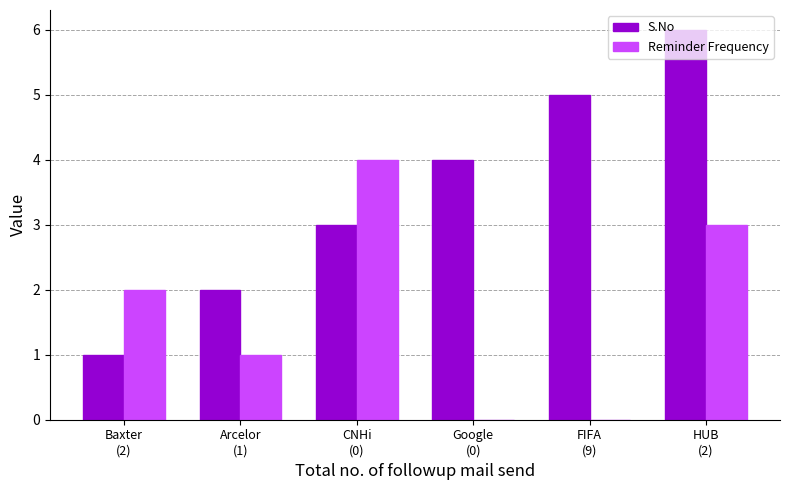

What is the maximum value shown in the chart?

6